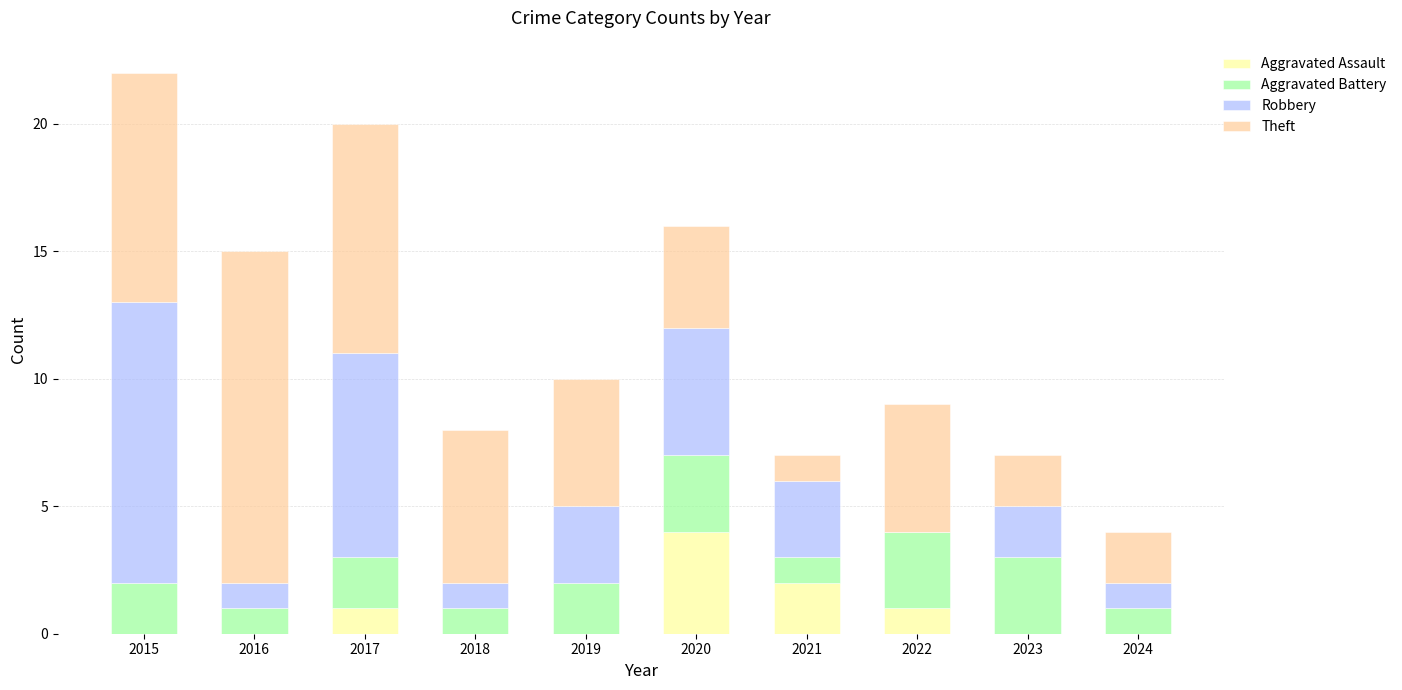

What are all the series names shown in the legend?

Aggravated Assault, Aggravated Battery, Robbery, Theft